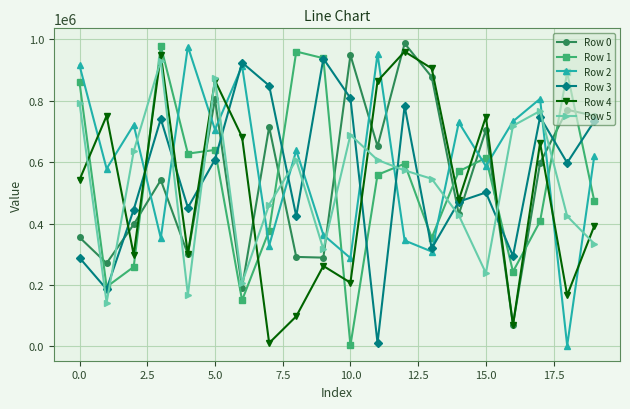

What is the value of the Row 5 point at the 10th from the left?

316342